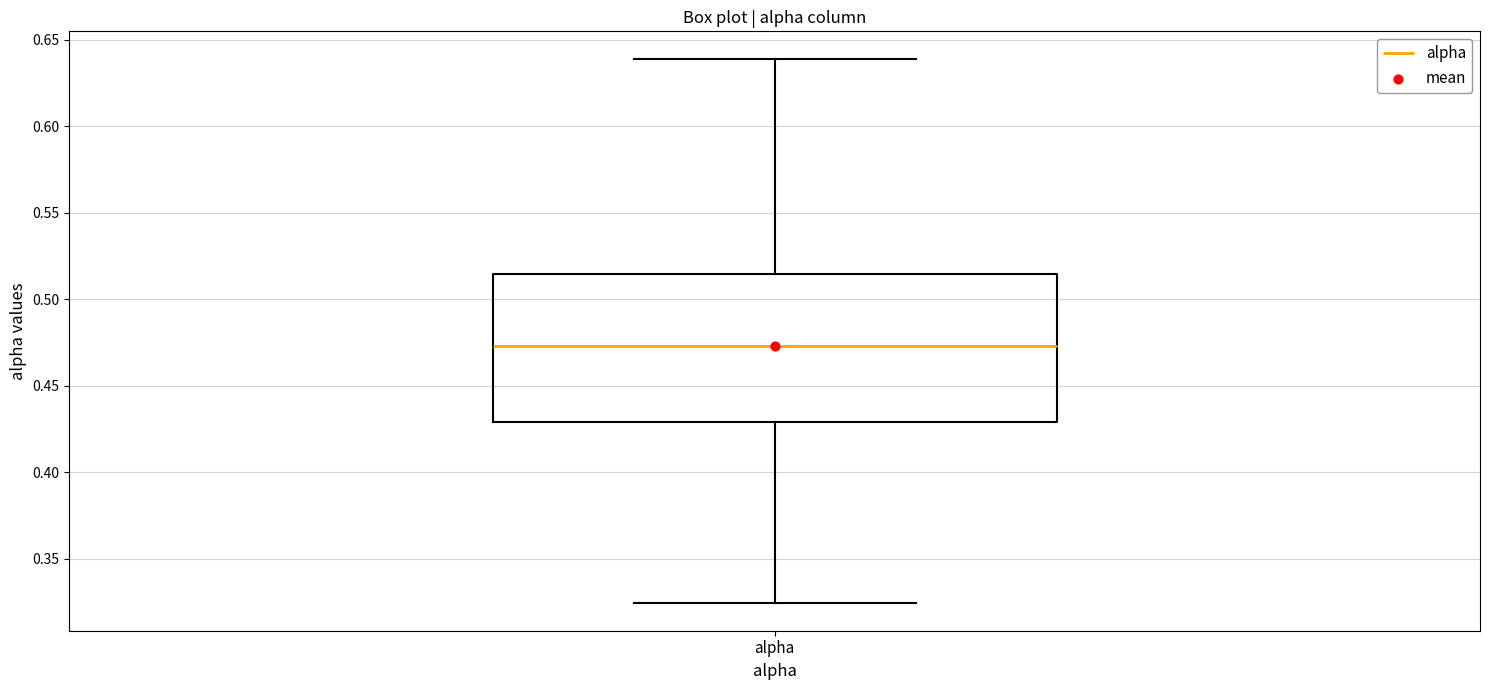

Where does the median line of the box for alpha sit on the y-axis? The values are not printed on the chart, so give them approximately, as read against the axis.

0.475